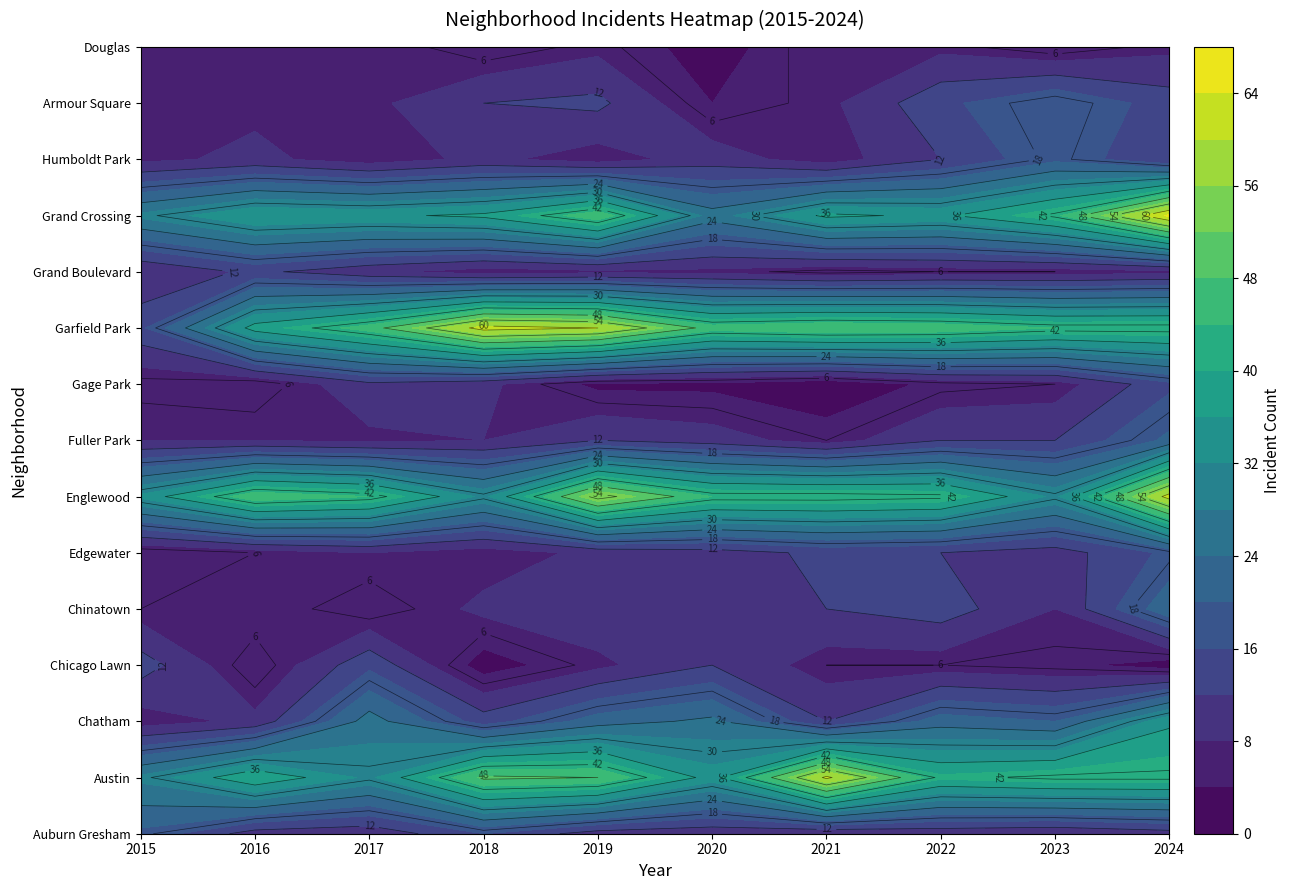

Between 2018 and 2019, which series saw the biggest shift?

Englewood